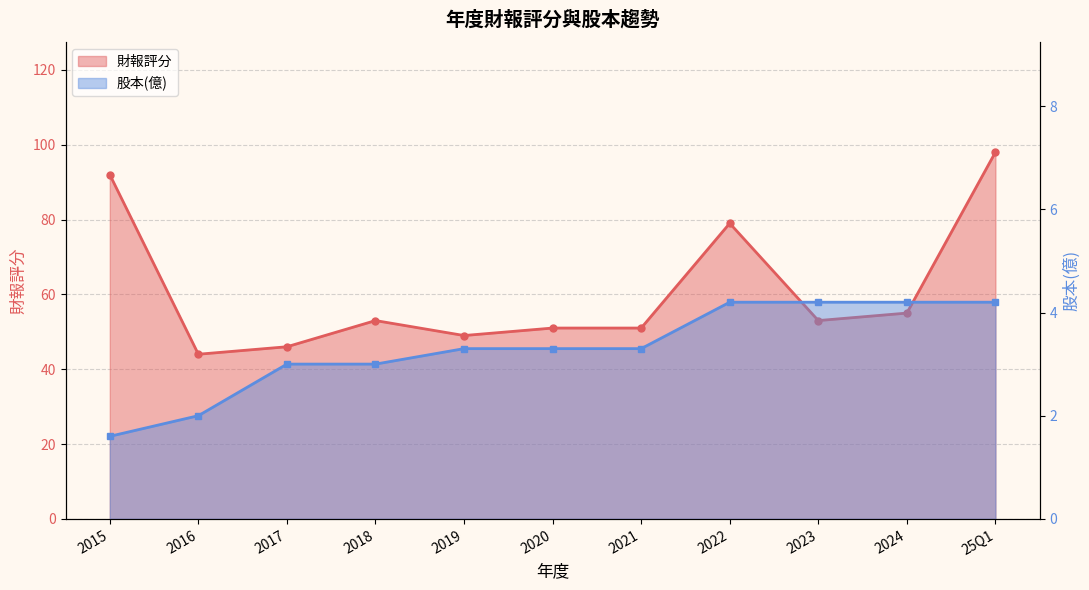

What value does the 財報評分 series have at 2017?

46.0